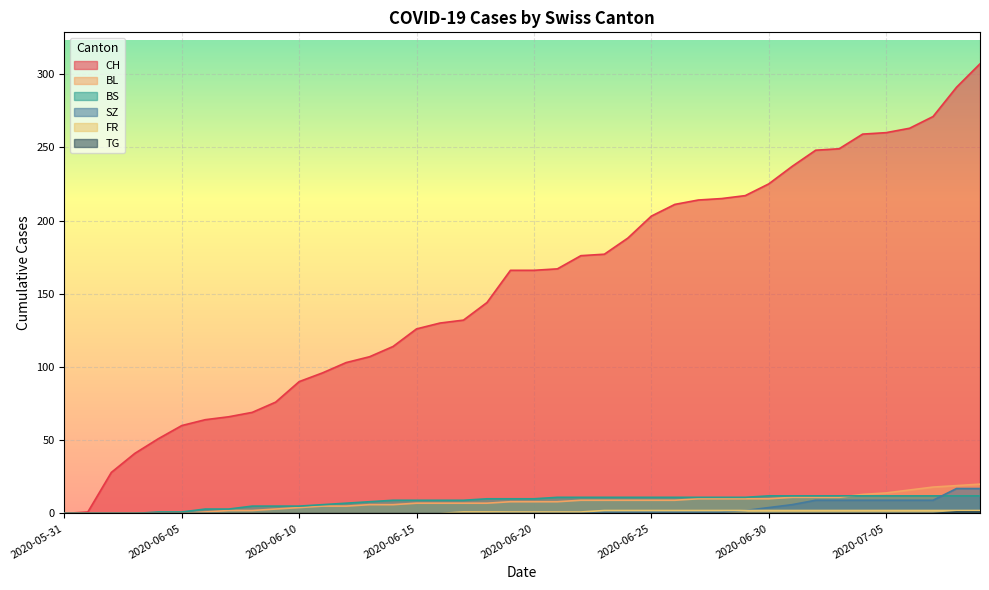

Reading left to right, extract all data points from this chart.

CH: 2020-05-31=0	2020-06-01=1	2020-06-02=28	2020-06-03=41	2020-06-04=51	2020-06-05=60	2020-06-06=64	2020-06-07=66	2020-06-08=69	2020-06-09=76	2020-06-10=90	2020-06-11=96	2020-06-12=103	2020-06-13=107	2020-06-14=114	2020-06-15=126	2020-06-16=130	2020-06-17=132	2020-06-18=144	2020-06-19=166	2020-06-20=166	2020-06-21=167	2020-06-22=176	2020-06-23=177	2020-06-24=188	2020-06-25=203	2020-06-26=211	2020-06-27=214	2020-06-28=215	2020-06-29=217	2020-06-30=225	2020-07-01=237	2020-07-02=248	2020-07-03=249	2020-07-04=259	2020-07-05=260	2020-07-06=263	2020-07-07=271	2020-07-08=291	2020-07-09=307
BL: 2020-05-31=0	2020-06-01=0	2020-06-02=0	2020-06-03=0	2020-06-04=0	2020-06-05=0	2020-06-06=1	2020-06-07=2	2020-06-08=2	2020-06-09=3	2020-06-10=4	2020-06-11=5	2020-06-12=5	2020-06-13=6	2020-06-14=6	2020-06-15=7	2020-06-16=7	2020-06-17=7	2020-06-18=7	2020-06-19=8	2020-06-20=8	2020-06-21=8	2020-06-22=9	2020-06-23=9	2020-06-24=9	2020-06-25=9	2020-06-26=9	2020-06-27=10	2020-06-28=10	2020-06-29=10	2020-06-30=10	2020-07-01=11	2020-07-02=11	2020-07-03=11	2020-07-04=13	2020-07-05=14	2020-07-06=16	2020-07-07=18	2020-07-08=19	2020-07-09=20
BS: 2020-05-31=0	2020-06-01=0	2020-06-02=0	2020-06-03=0	2020-06-04=1	2020-06-05=1	2020-06-06=3	2020-06-07=3	2020-06-08=5	2020-06-09=5	2020-06-10=5	2020-06-11=6	2020-06-12=7	2020-06-13=8	2020-06-14=9	2020-06-15=9	2020-06-16=9	2020-06-17=9	2020-06-18=10	2020-06-19=10	2020-06-20=10	2020-06-21=11	2020-06-22=11	2020-06-23=11	2020-06-24=11	2020-06-25=11	2020-06-26=11	2020-06-27=11	2020-06-28=11	2020-06-29=11	2020-06-30=12	2020-07-01=12	2020-07-02=12	2020-07-03=12	2020-07-04=12	2020-07-05=12	2020-07-06=12	2020-07-07=12	2020-07-08=12	2020-07-09=12
SZ: 2020-05-31=0	2020-06-01=0	2020-06-02=0	2020-06-03=0	2020-06-04=0	2020-06-05=0	2020-06-06=0	2020-06-07=0	2020-06-08=0	2020-06-09=0	2020-06-10=0	2020-06-11=0	2020-06-12=0	2020-06-13=0	2020-06-14=0	2020-06-15=0	2020-06-16=0	2020-06-17=0	2020-06-18=0	2020-06-19=1	2020-06-20=1	2020-06-21=1	2020-06-22=1	2020-06-23=1	2020-06-24=1	2020-06-25=1	2020-06-26=1	2020-06-27=1	2020-06-28=1	2020-06-29=2	2020-06-30=4	2020-07-01=6	2020-07-02=9	2020-07-03=9	2020-07-04=9	2020-07-05=9	2020-07-06=9	2020-07-07=9	2020-07-08=17	2020-07-09=17
FR: 2020-05-31=0	2020-06-01=0	2020-06-02=0	2020-06-03=0	2020-06-04=0	2020-06-05=0	2020-06-06=0	2020-06-07=0	2020-06-08=0	2020-06-09=0	2020-06-10=0	2020-06-11=0	2020-06-12=0	2020-06-13=0	2020-06-14=0	2020-06-15=0	2020-06-16=0	2020-06-17=1	2020-06-18=1	2020-06-19=1	2020-06-20=1	2020-06-21=1	2020-06-22=1	2020-06-23=2	2020-06-24=2	2020-06-25=2	2020-06-26=2	2020-06-27=2	2020-06-28=2	2020-06-29=2	2020-06-30=2	2020-07-01=2	2020-07-02=2	2020-07-03=2	2020-07-04=2	2020-07-05=2	2020-07-06=2	2020-07-07=2	2020-07-08=2	2020-07-09=2
TG: 2020-05-31=0	2020-06-01=0	2020-06-02=0	2020-06-03=0	2020-06-04=0	2020-06-05=0	2020-06-06=0	2020-06-07=0	2020-06-08=0	2020-06-09=0	2020-06-10=0	2020-06-11=0	2020-06-12=0	2020-06-13=0	2020-06-14=0	2020-06-15=0	2020-06-16=0	2020-06-17=0	2020-06-18=0	2020-06-19=0	2020-06-20=0	2020-06-21=0	2020-06-22=0	2020-06-23=0	2020-06-24=0	2020-06-25=0	2020-06-26=0	2020-06-27=0	2020-06-28=0	2020-06-29=0	2020-06-30=0	2020-07-01=0	2020-07-02=0	2020-07-03=0	2020-07-04=0	2020-07-05=0	2020-07-06=0	2020-07-07=0	2020-07-08=1	2020-07-09=1